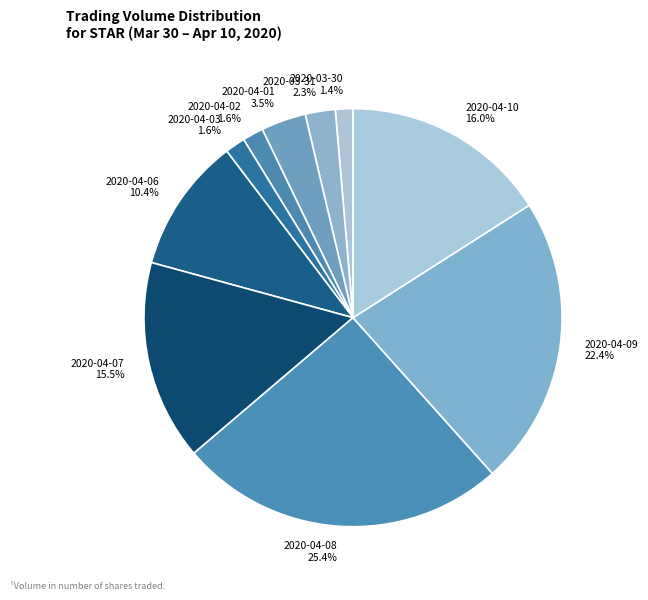

Does 2020-04-06 represent more than half of the total?

No